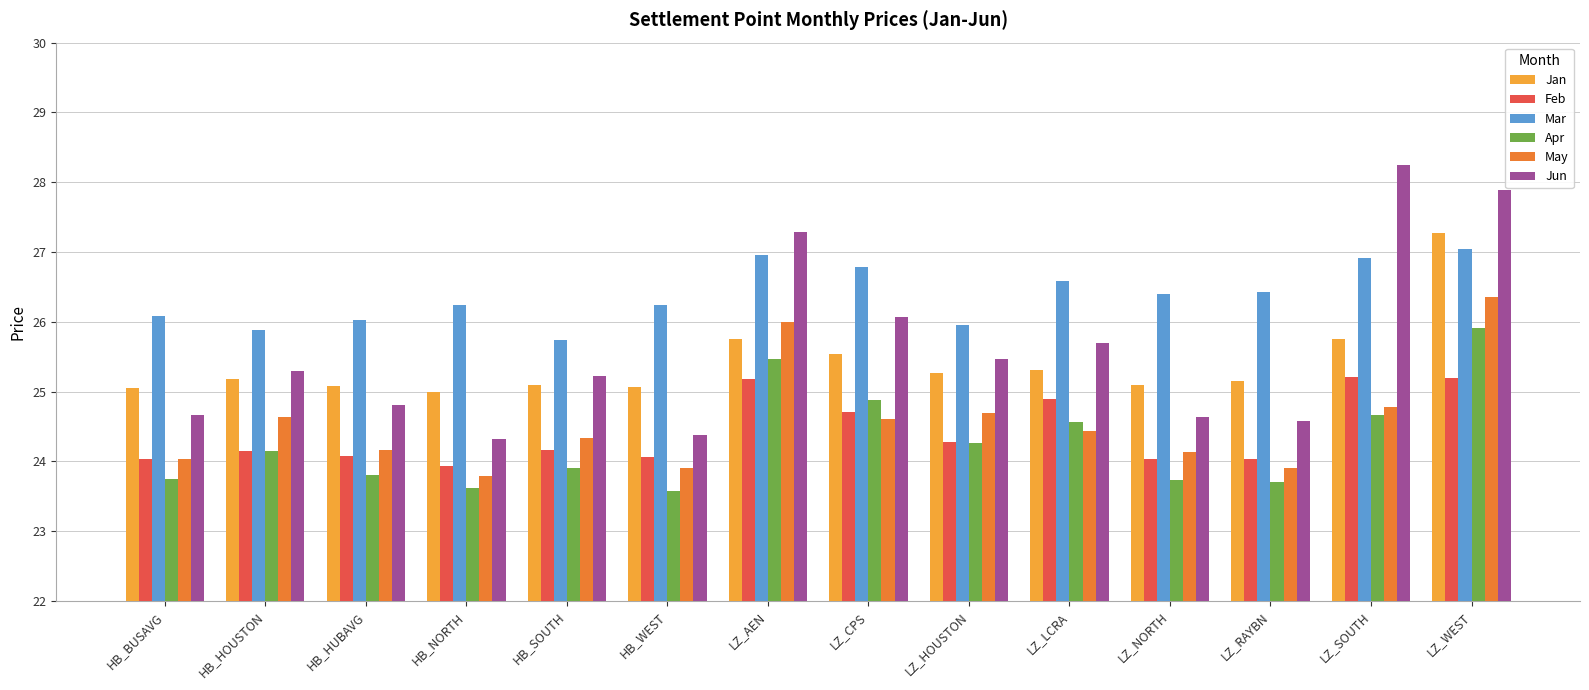

What is the difference between the highest and lowest values at HB_SOUTH?

1.8